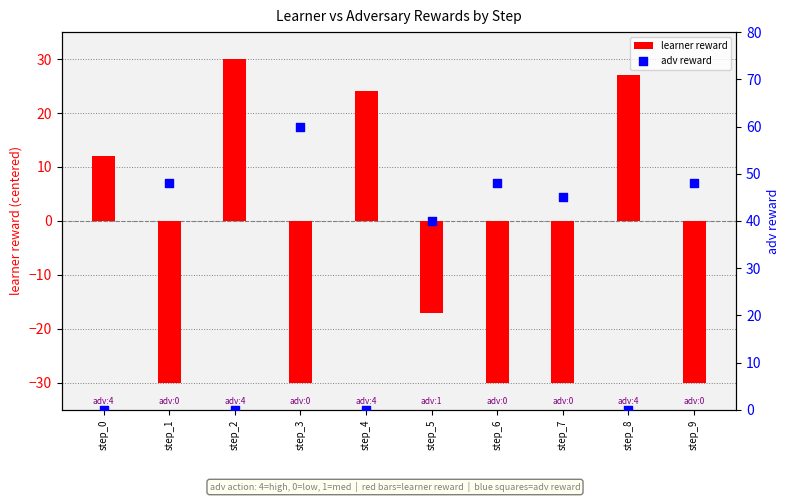

At which category is the sum across all series the highest?

step_2